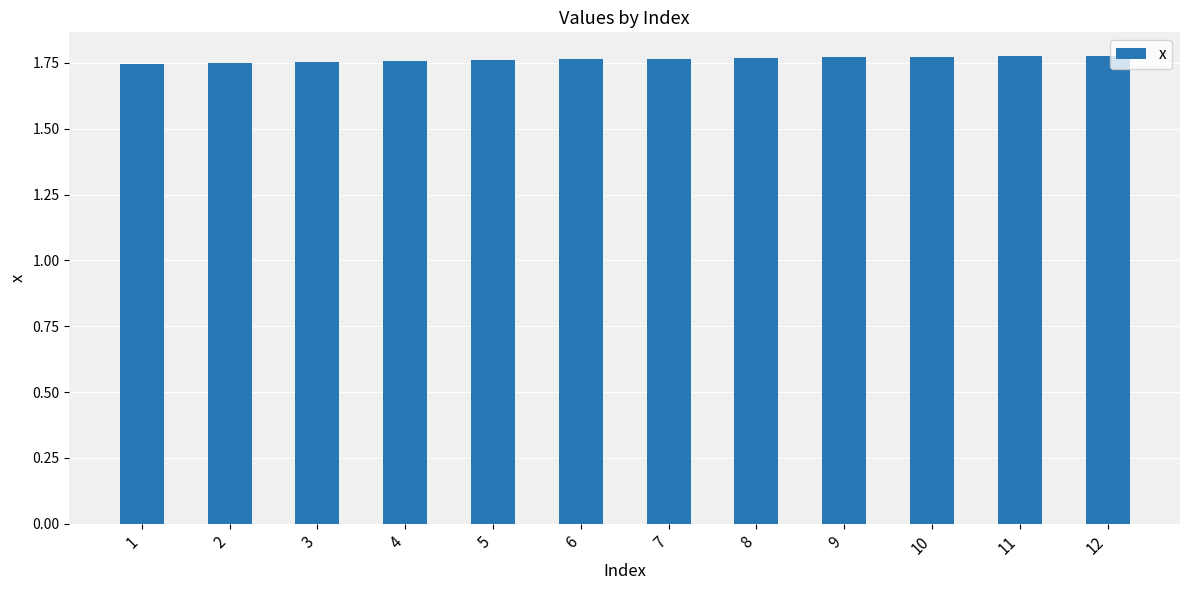

What is the ratio of the value at 2 to the value at 9?

1.0